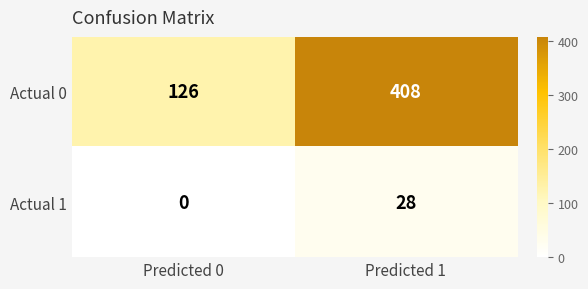

Which series has the largest total across all categories?

Actual 0